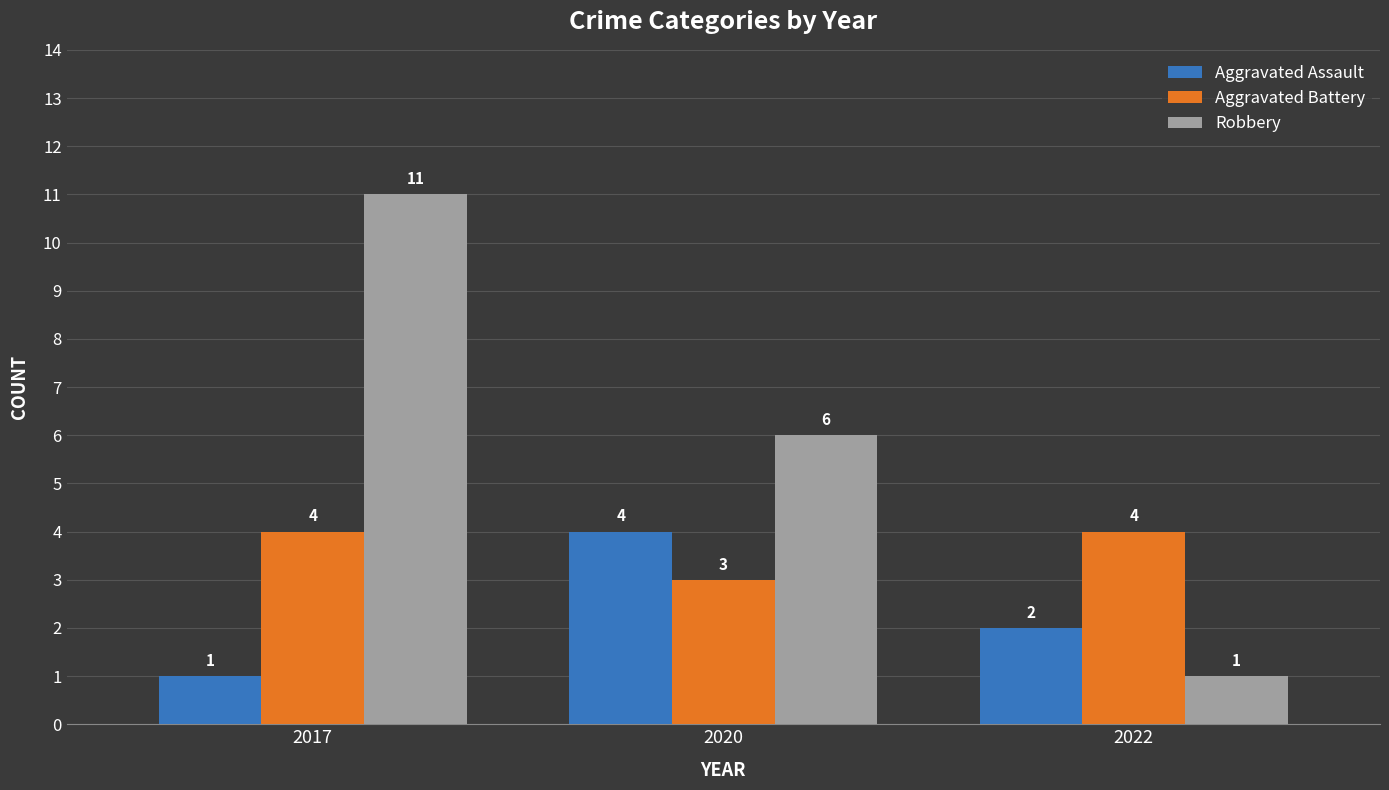

At which category is the sum across all series the highest?

2017